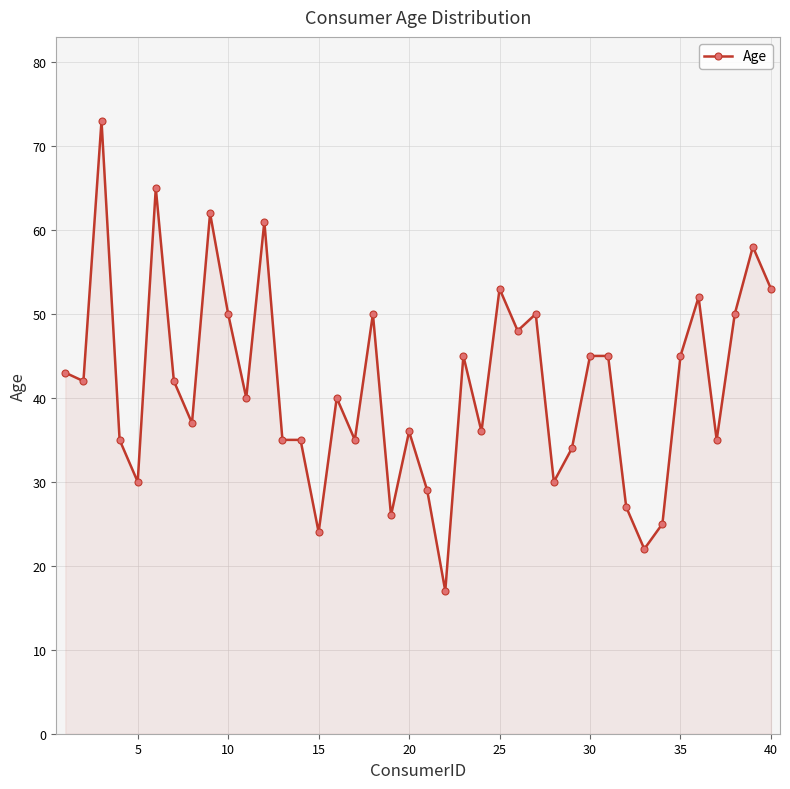

What is the smallest value displayed?

17